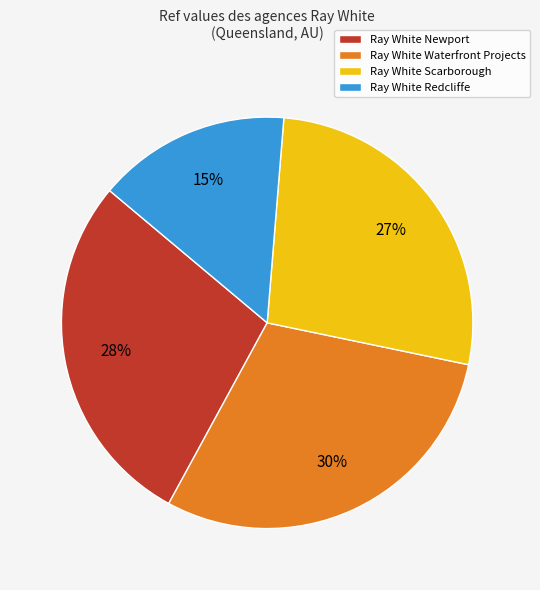

To the nearest percent, what is the average slice percentage?

25%